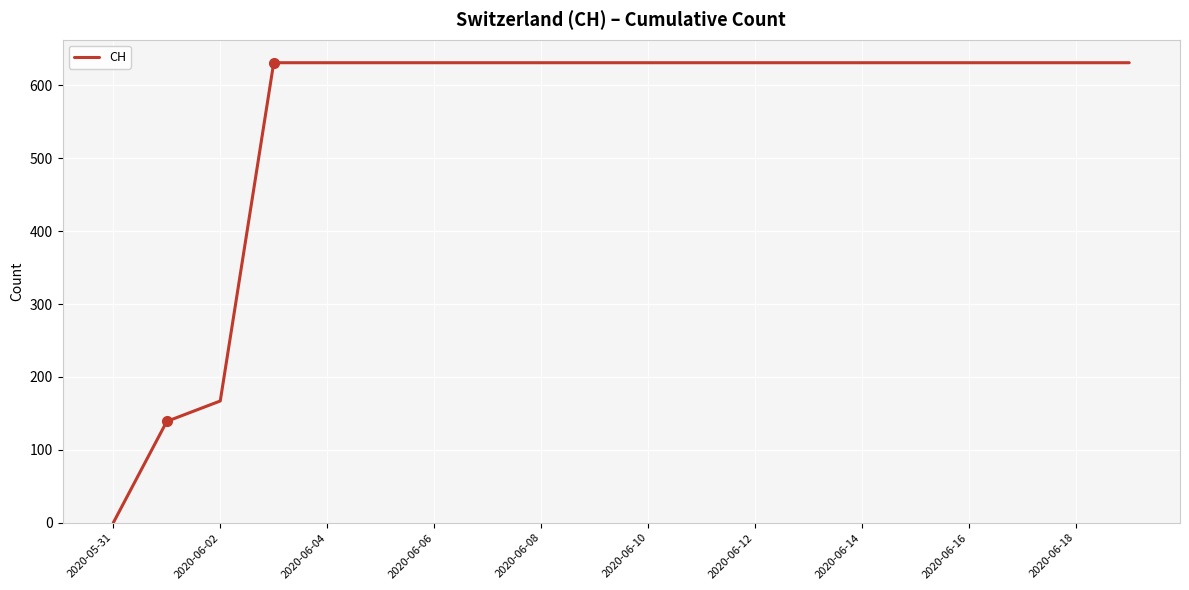

How many lines are shown in the chart?

1